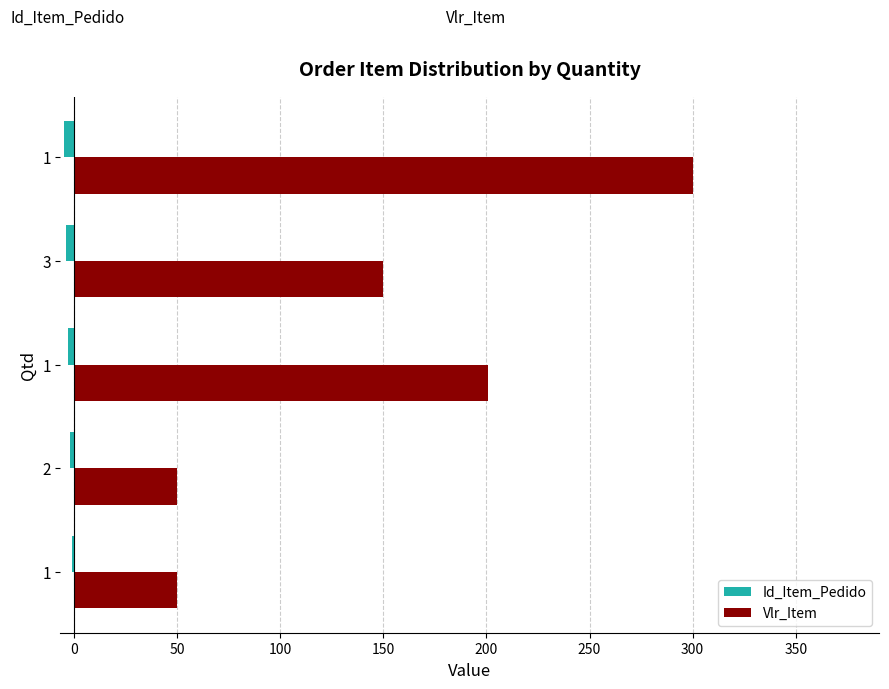

What are all the series names shown in the legend?

Id_Item_Pedido, Vlr_Item